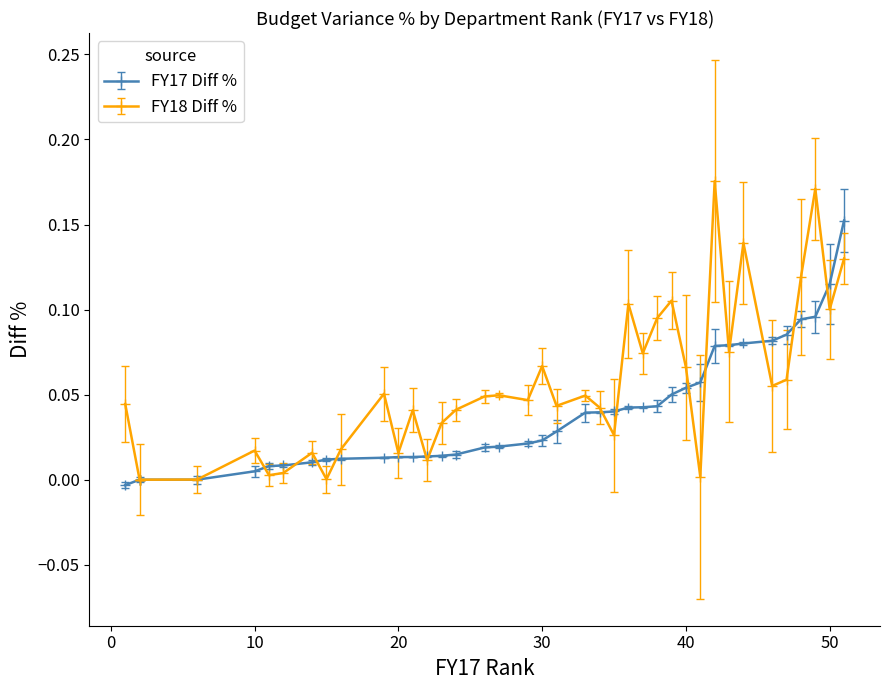

How many distinct data groups are displayed?

2